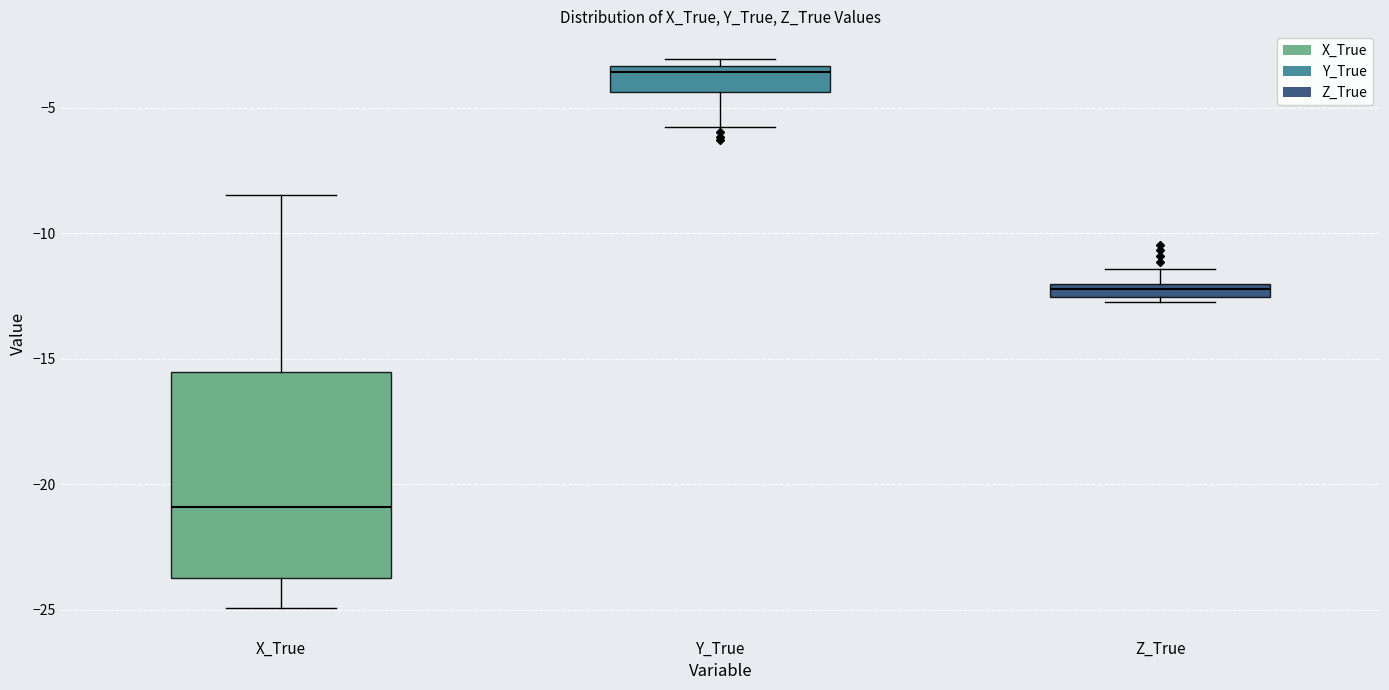

Where does the lower whisker of the box for X_True end on the y-axis? The values are not printed on the chart, so give them approximately, as read against the axis.

-25.0